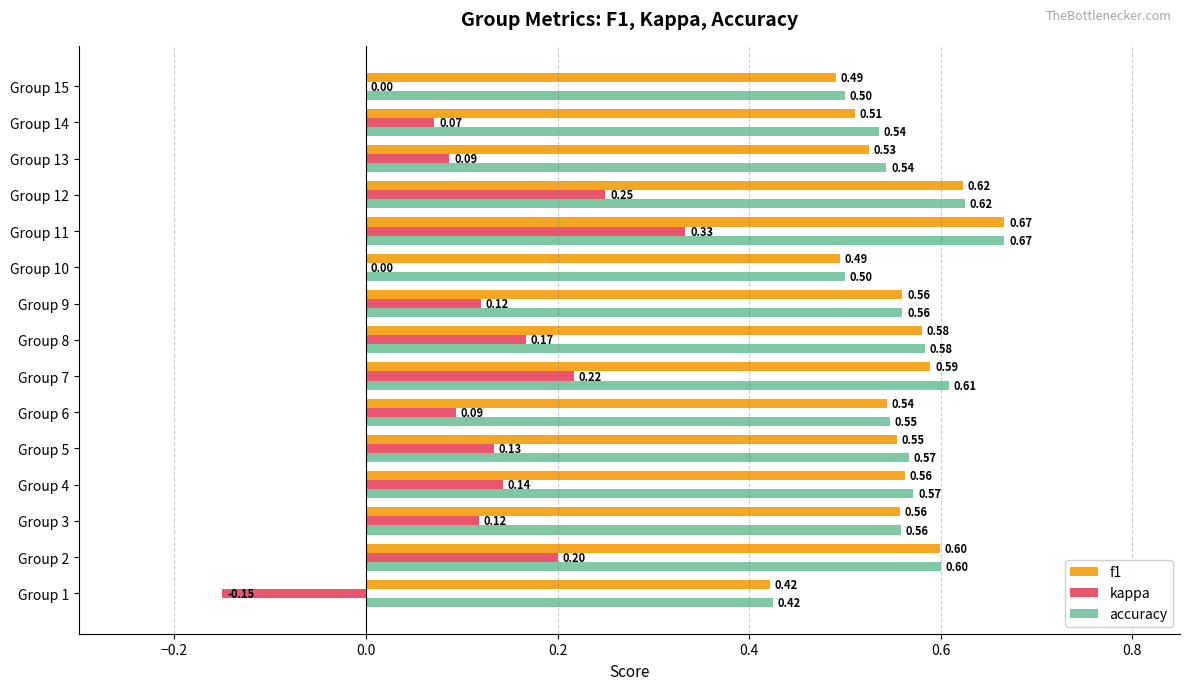

What is the sum of all f1 values?

8.3